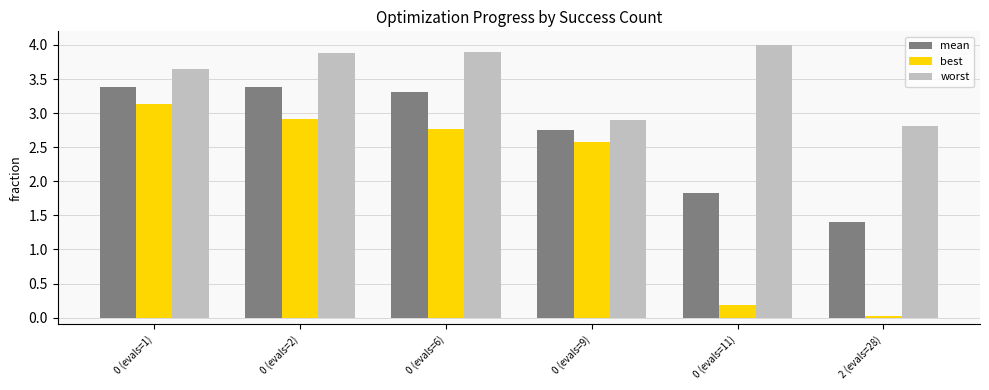

How many bars are there in each group?

3